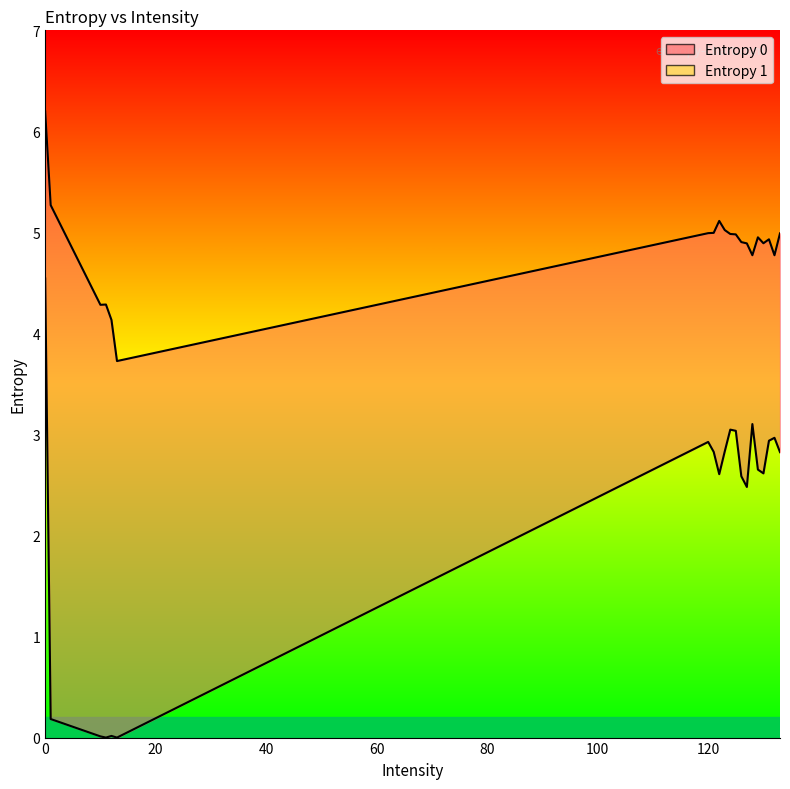

What is the difference between the second highest and second lowest values in the Entropy 0 series?

1.1